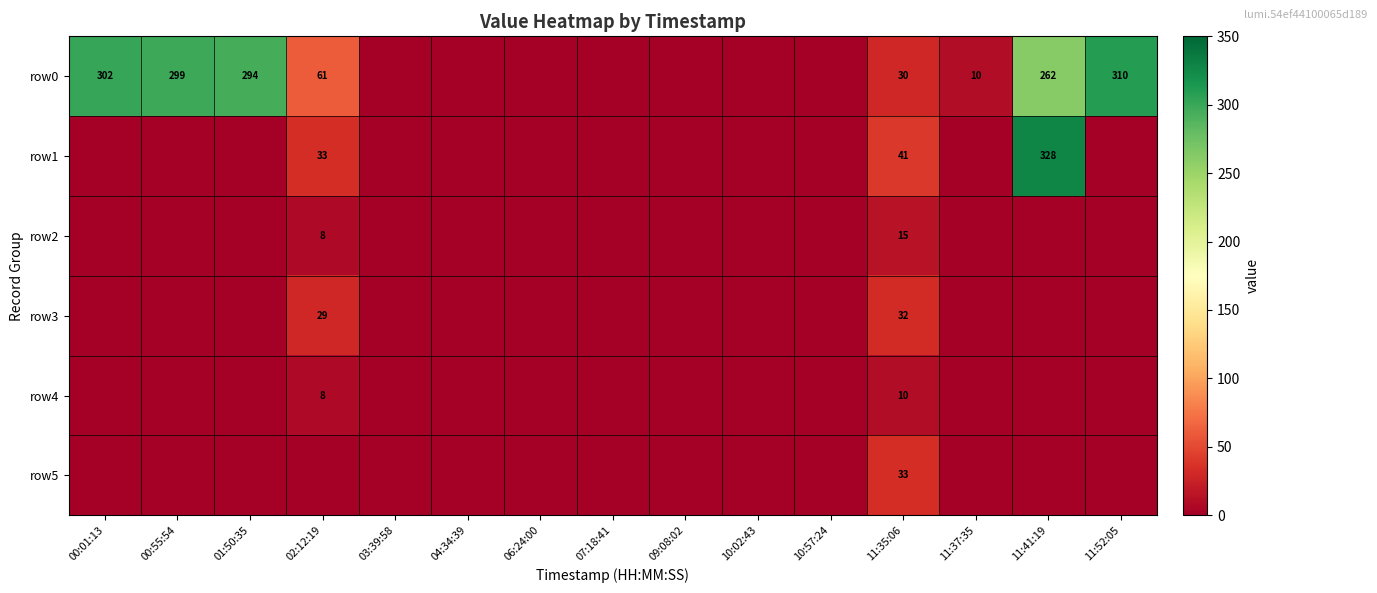

Is it true that row0 equals 294 at 01:50:35?

True